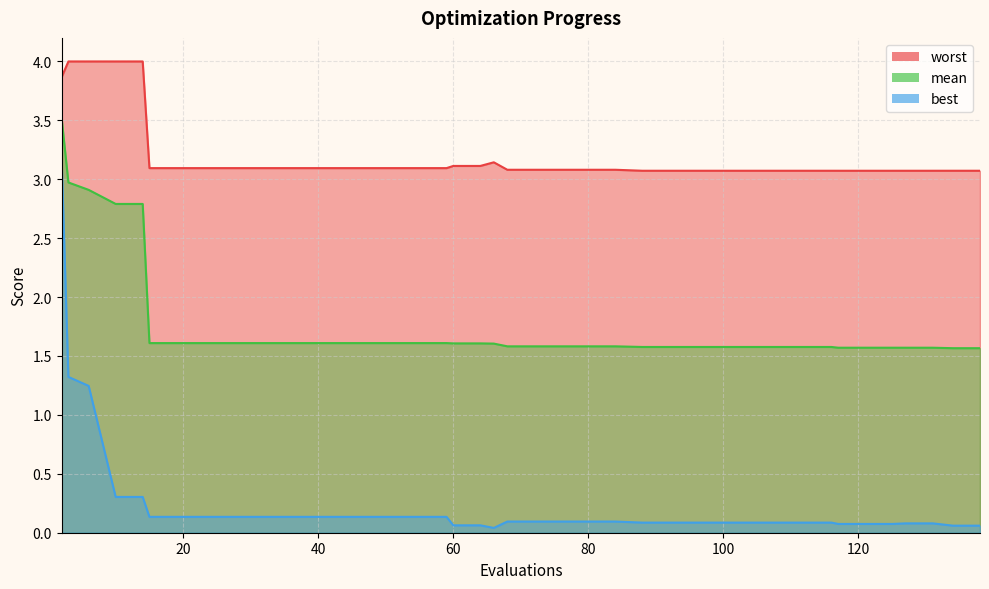

How many interior local valleys does the best series have?

1